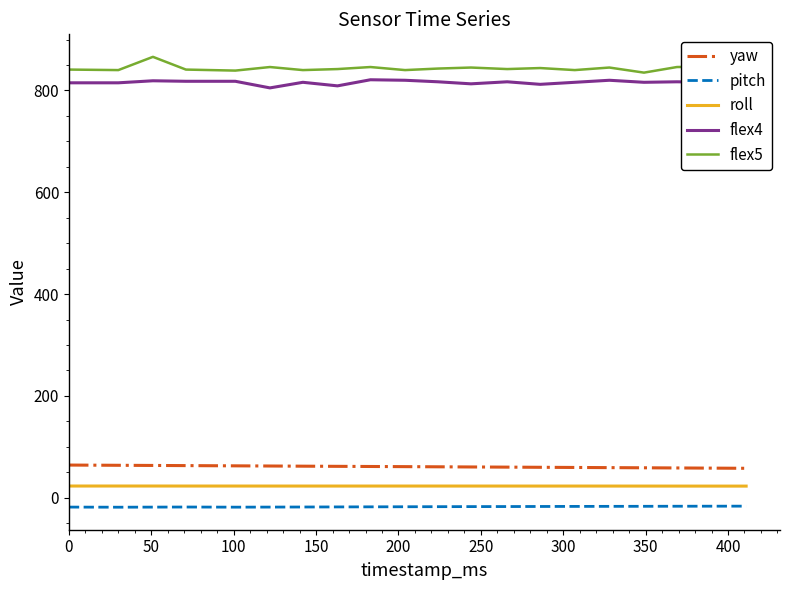

True or false: flex5 and pitch intersect in this chart.

False